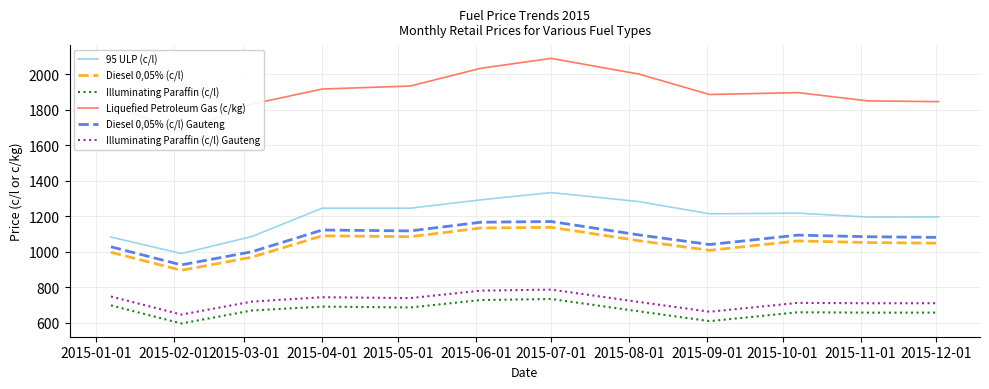

At which label does Diesel 0,05% (c/l) Gauteng first exceed 1093?

2015-04-01